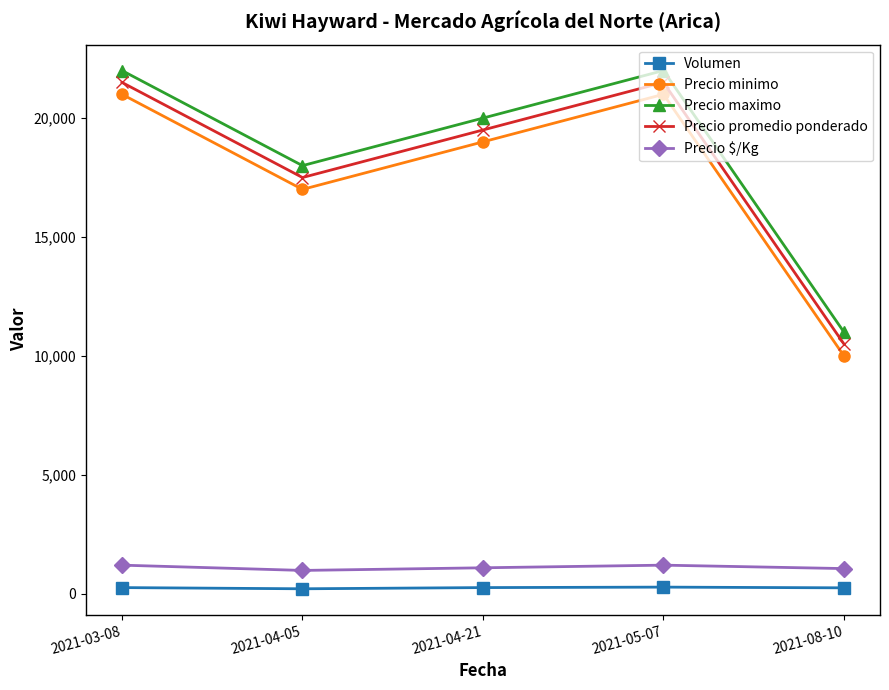

What is the total value across all series at 2021-08-10?

32790